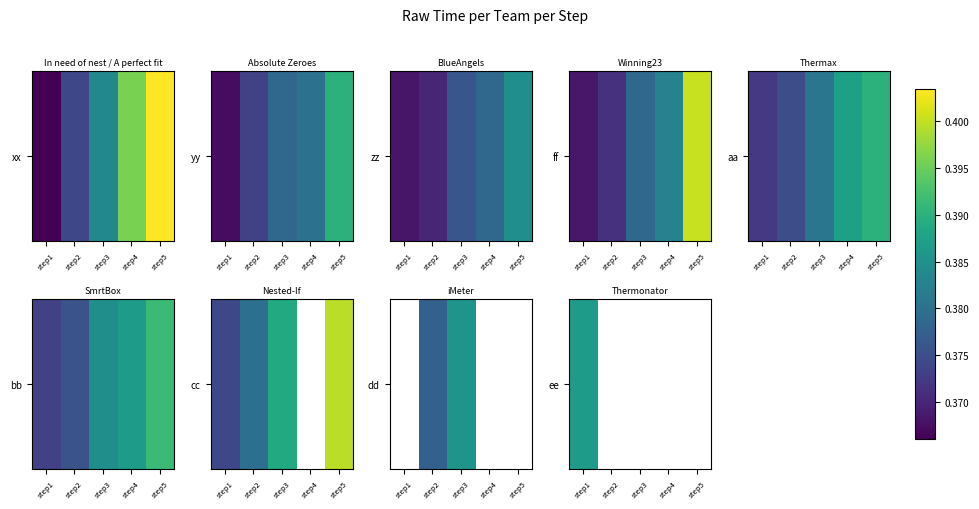

Is the value of bb at step1 greater than the value of xx at step1?

Yes